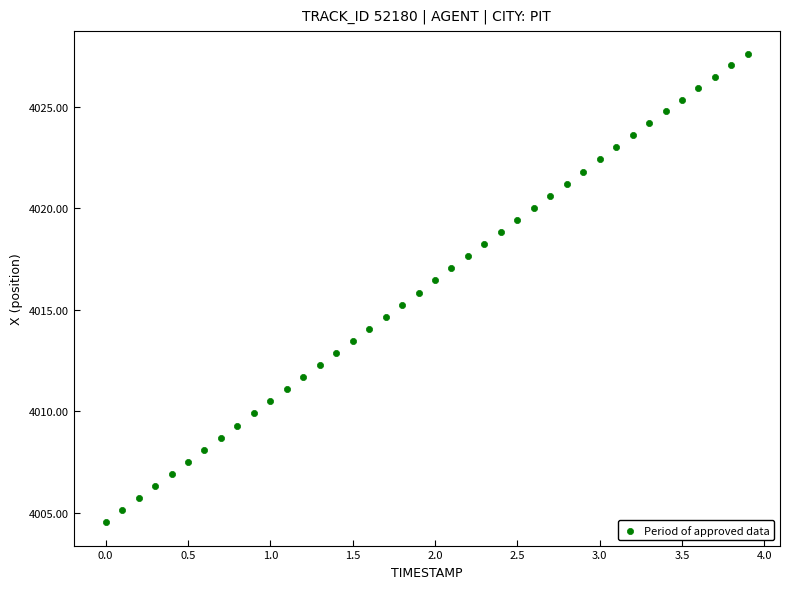

What is the range of X values (max minus min)?

3.9